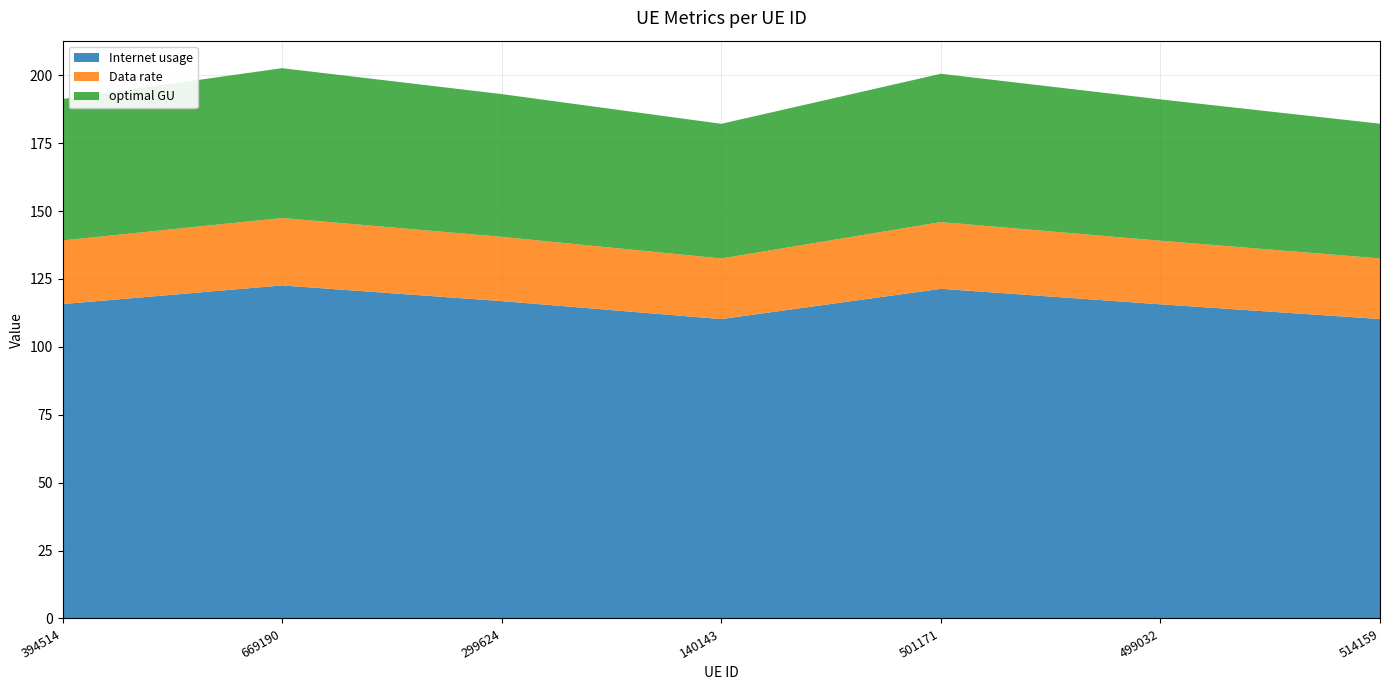

Reading left to right, list all the values displayed in this chart.

Internet usage: 394514=115.8	669190=122.6	299624=116.9	140143=110.2	501171=121.4	499032=115.7	514159=110.3
Data rate: 394514=23.4	669190=24.8	299624=23.6	140143=22.3	501171=24.6	499032=23.4	514159=22.3
optimal GU: 394514=52.1	669190=55.2	299624=52.6	140143=49.6	501171=54.6	499032=52.0	514159=49.6